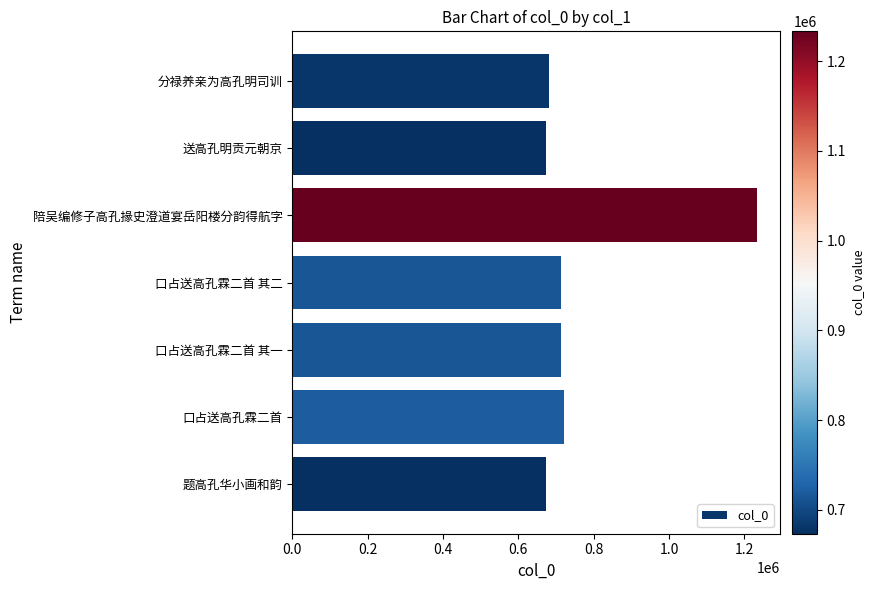

Does the chart contain any negative values?

No